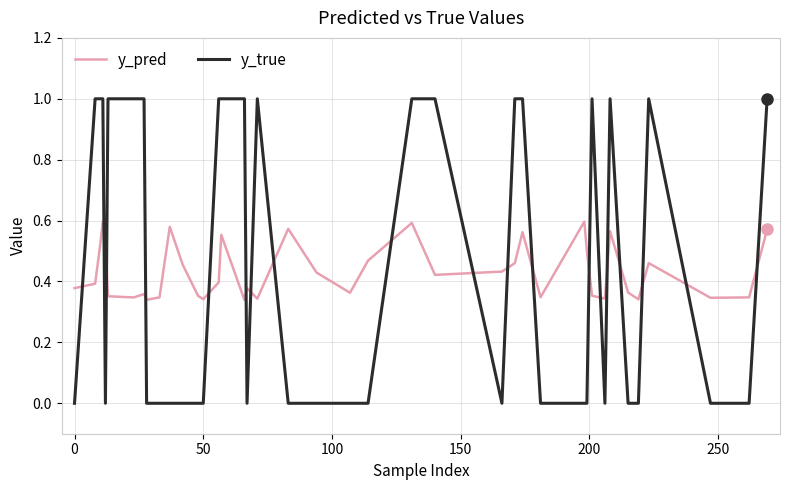

How many intersections are there between y_true and y_pred?

19